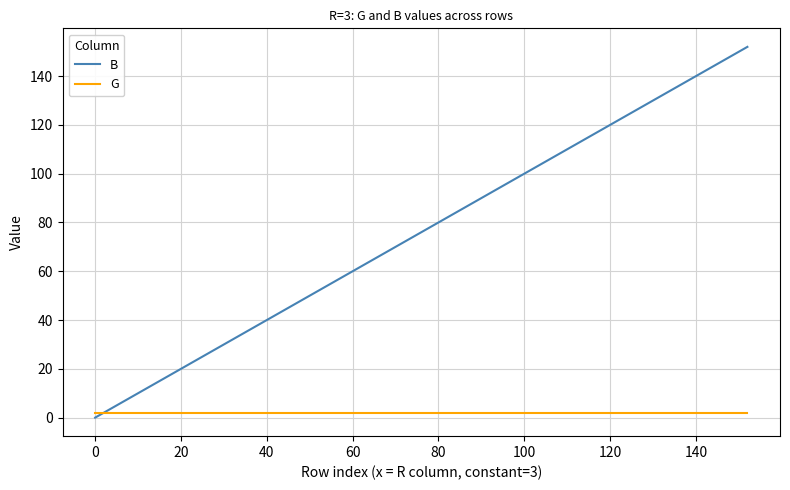

Which series has the widest spread of values?

B